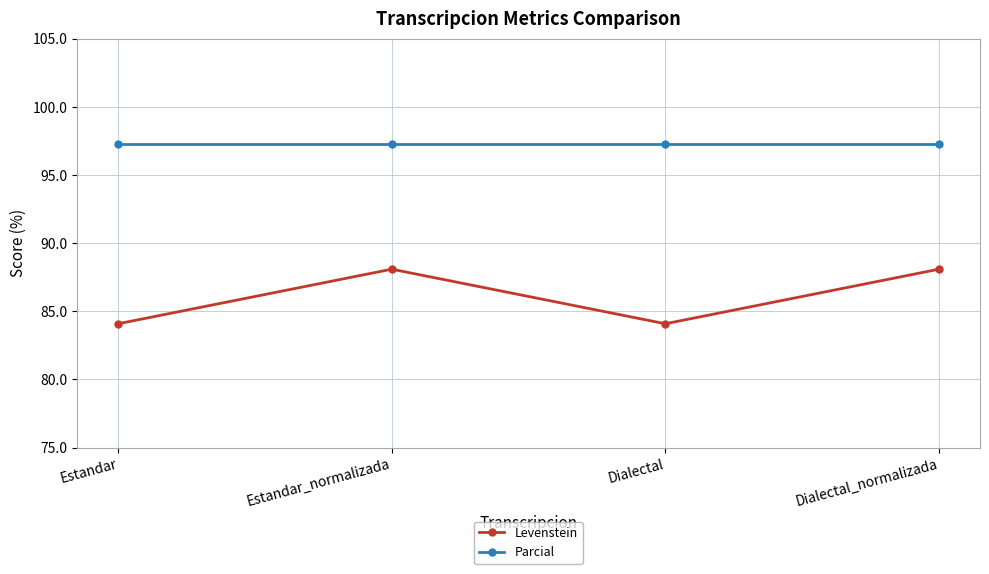

Reading right to left, transcribe all the data shown in this chart.

Levenstein: Dialectal_normalizada=88.1	Dialectal=84.1	Estandar_normalizada=88.1	Estandar=84.1
Parcial: Dialectal_normalizada=97.3	Dialectal=97.3	Estandar_normalizada=97.3	Estandar=97.3